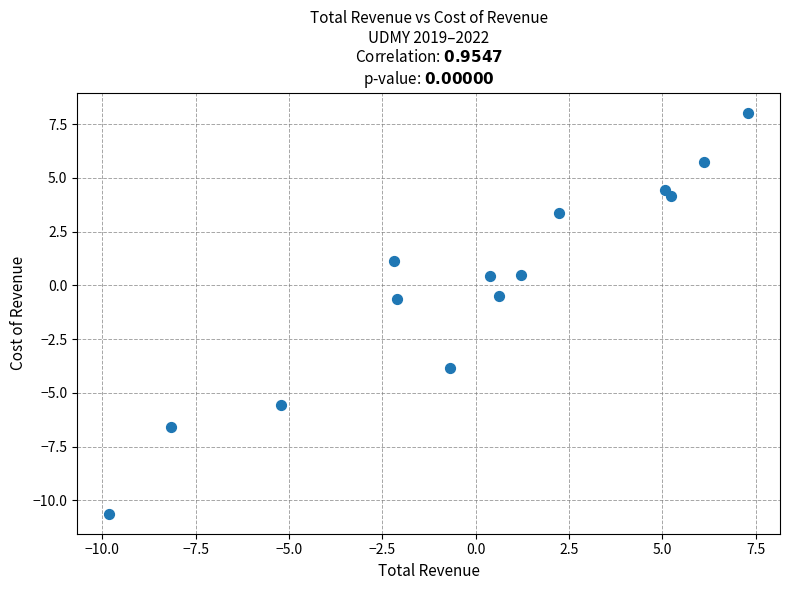

What is the range of X values (max minus min)?

17.1